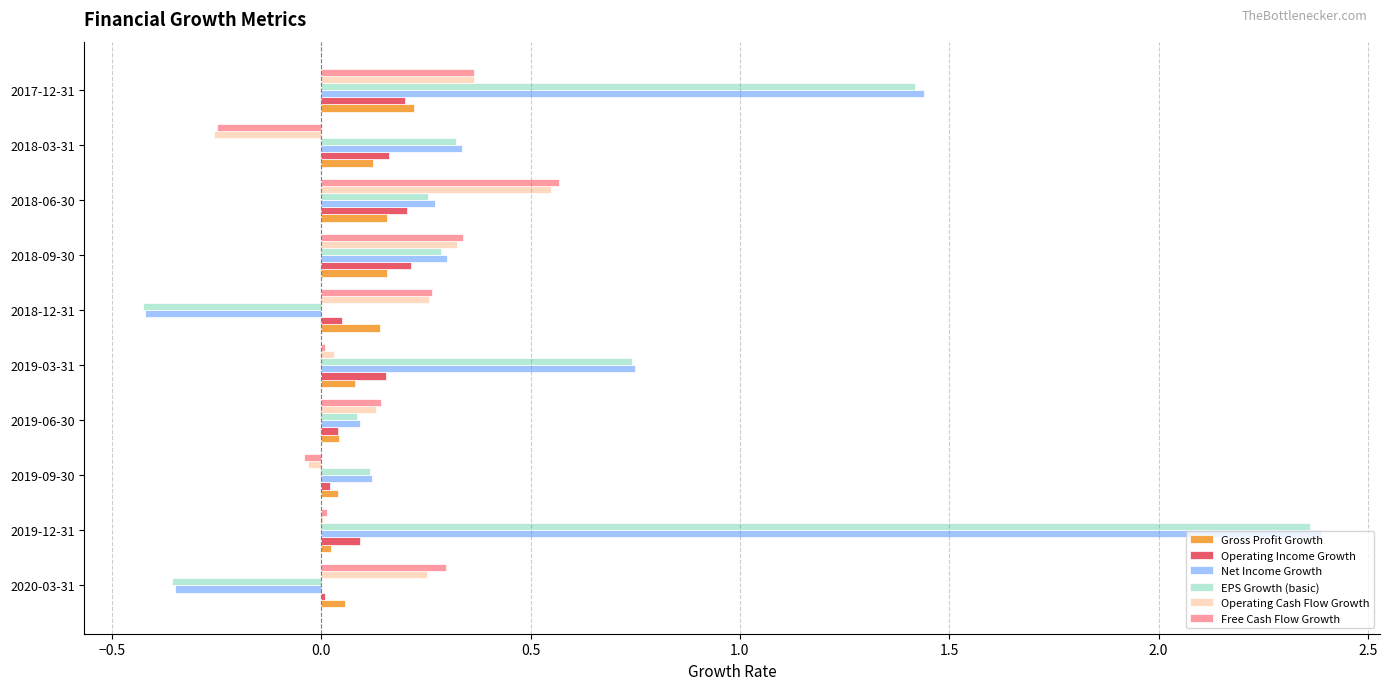

At which category is the sum across all series the highest?

2019-12-31